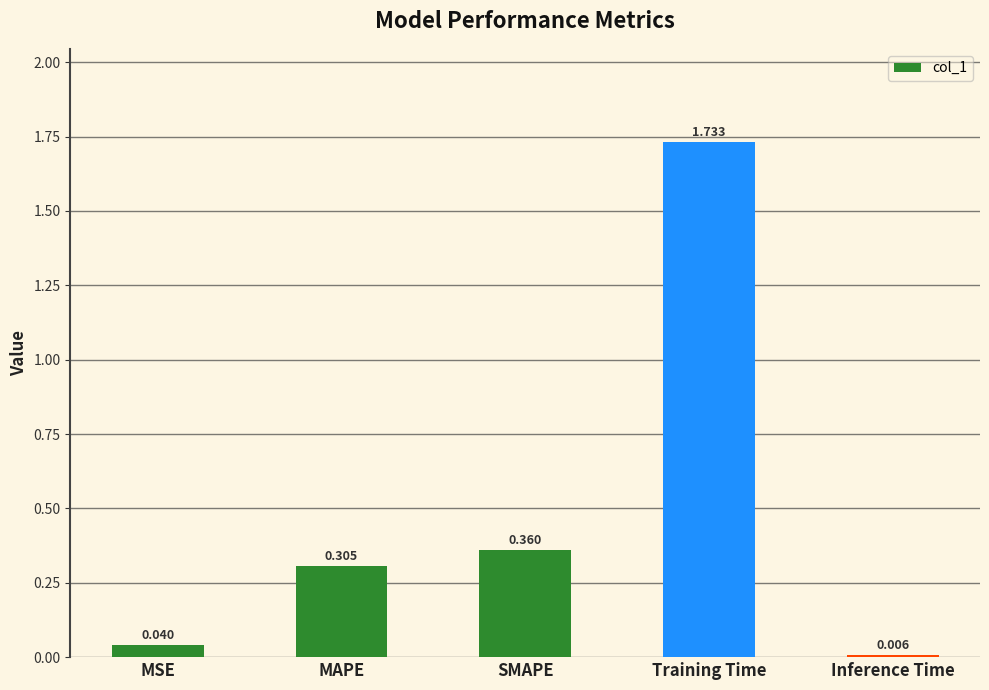

At which label is the value closest to 0?

Inference Time